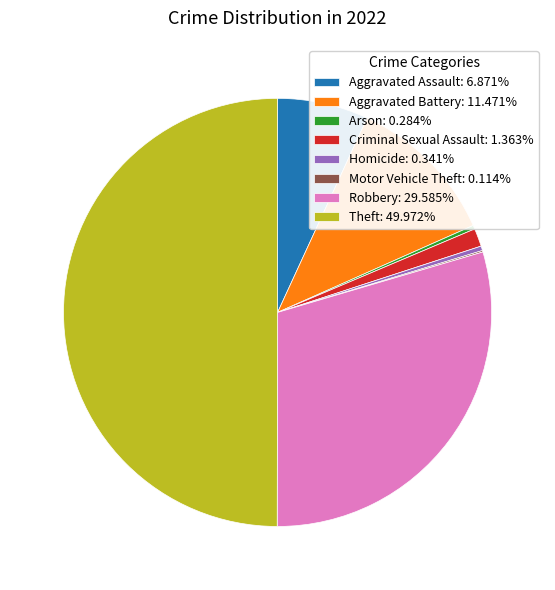

Approximately how many times larger is the value at Arson: 0.284% compared to Homicide: 0.341%?

0.8